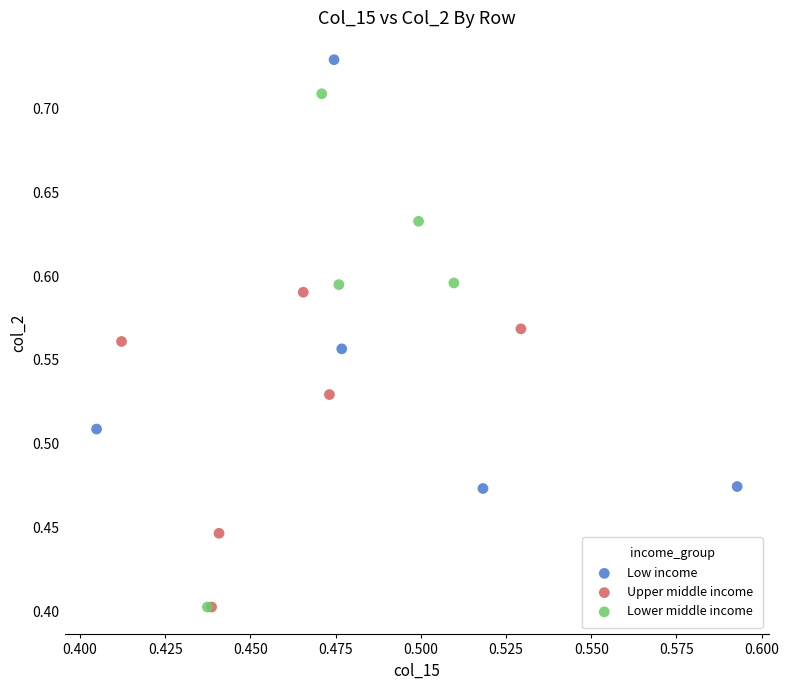

What are all the series names shown in the legend?

Low income, Upper middle income, Lower middle income